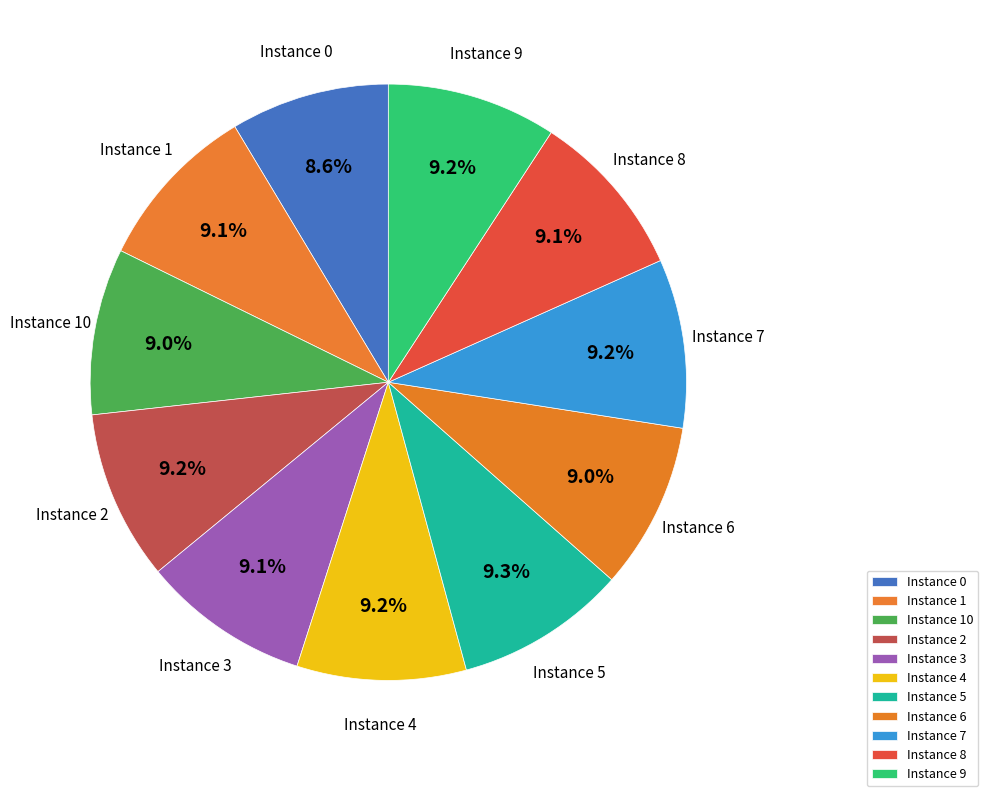

Is there a majority slice in this chart?

No